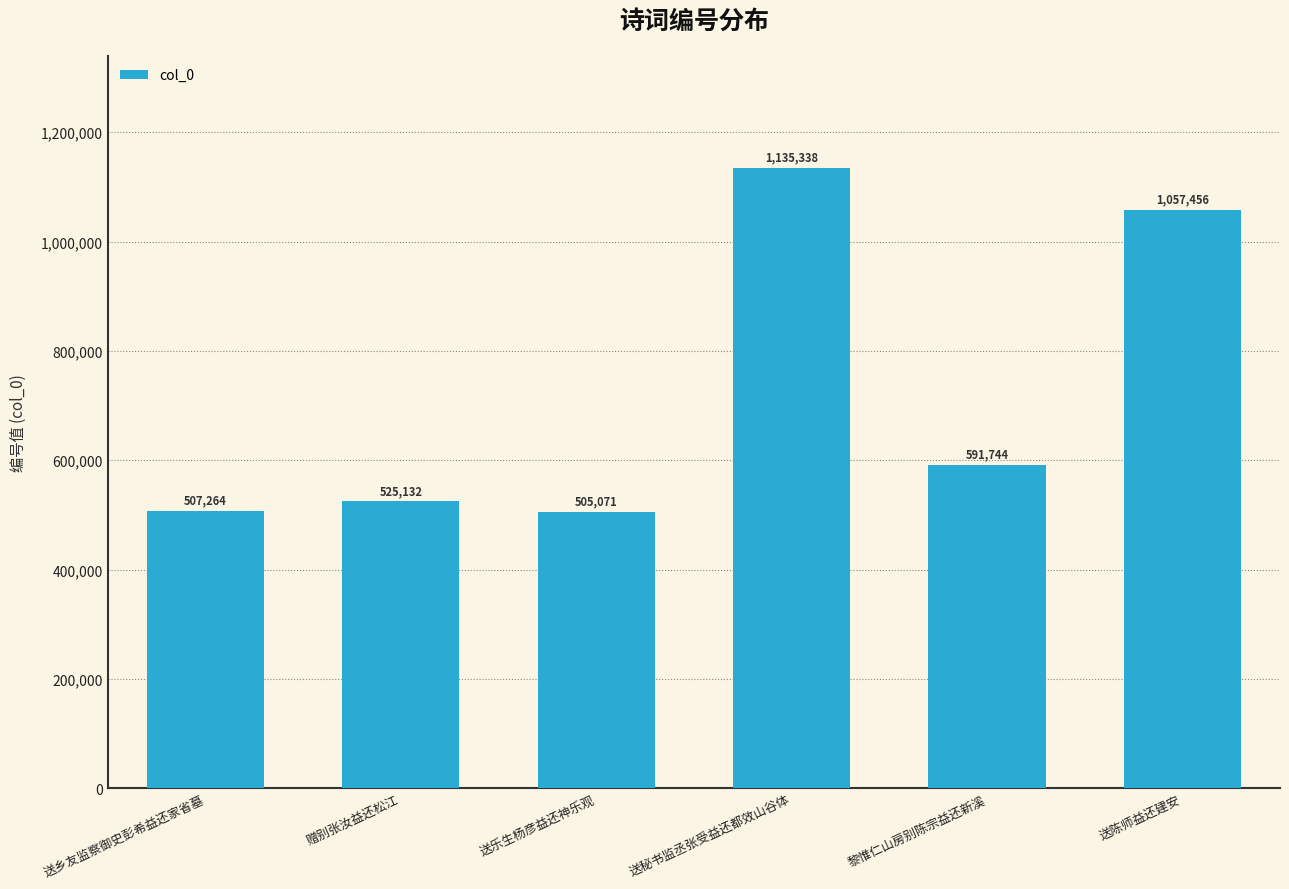

What is the change in value from 送乡友监察御史彭希益还家省墓 to 黎惟仁山房别陈宗益还新溪?

+84480